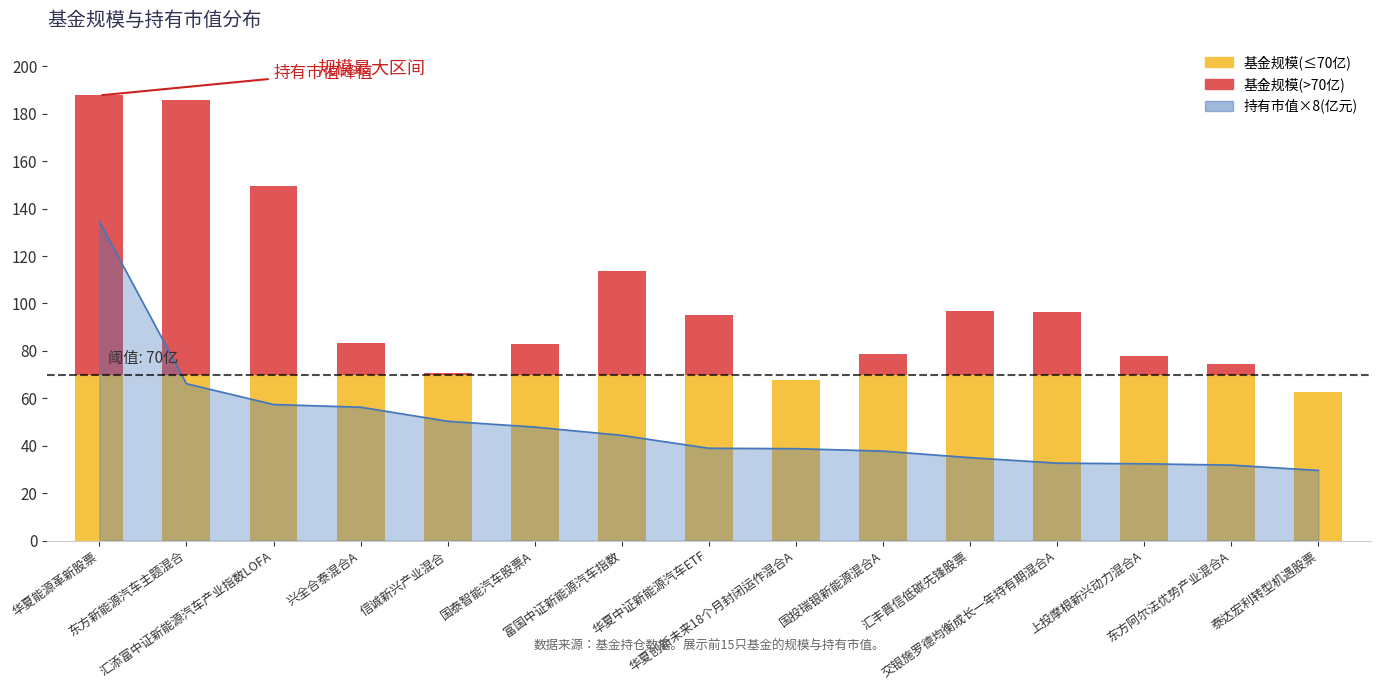

How many values are below 38?

6